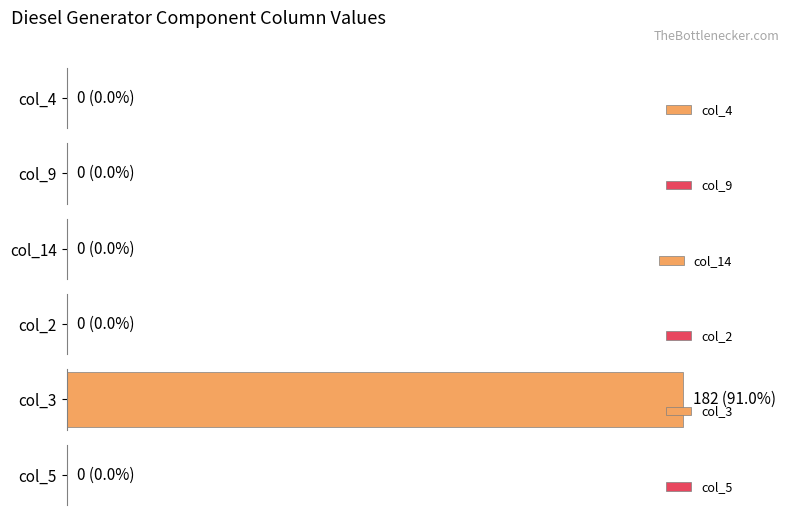

How many bars are there in each group?

6